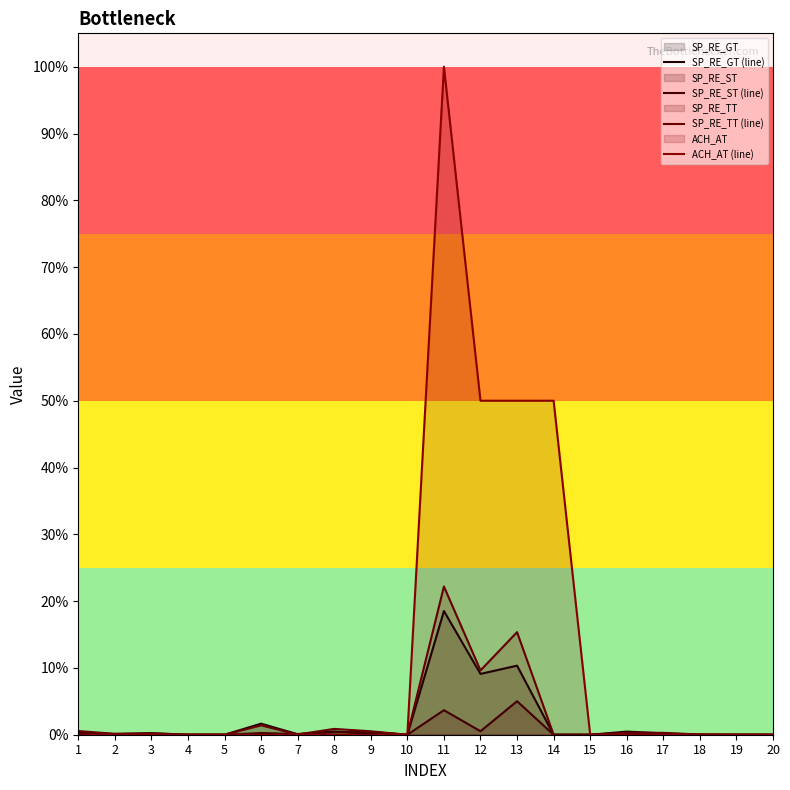

Which series has the largest range (max minus min)?

ACH_AT (line)